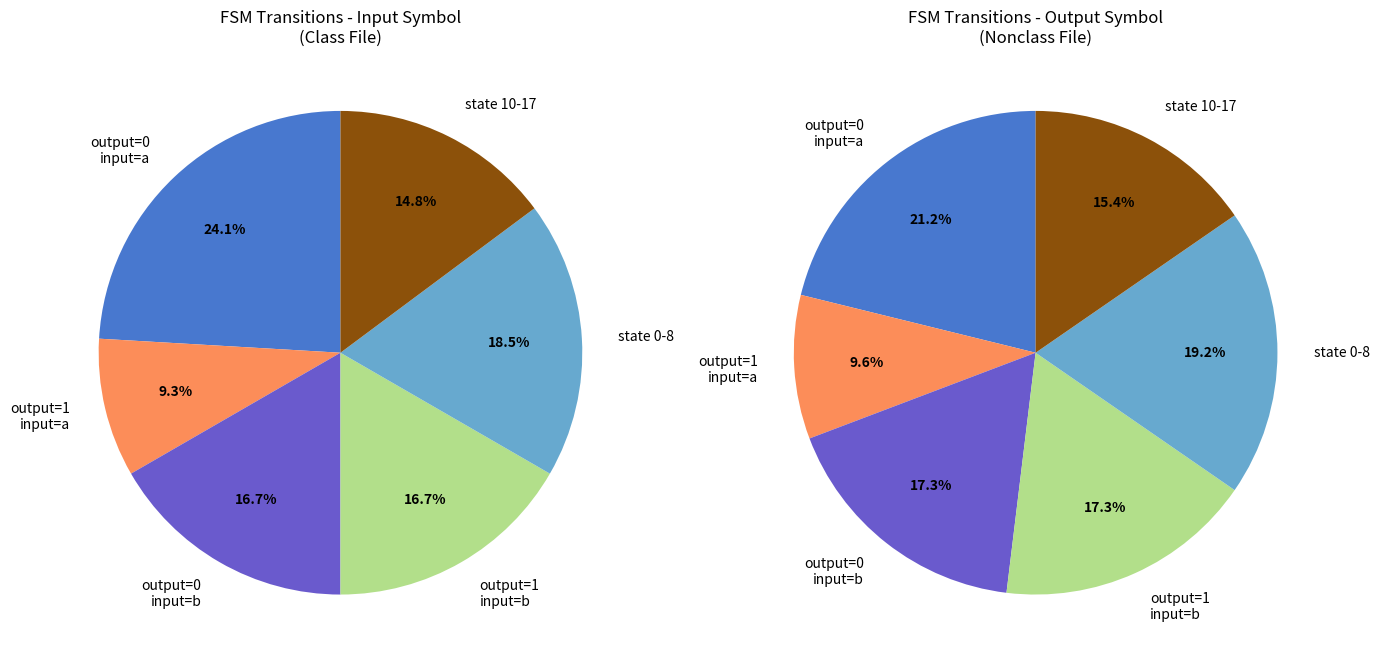

Is there a majority slice in this chart?

No